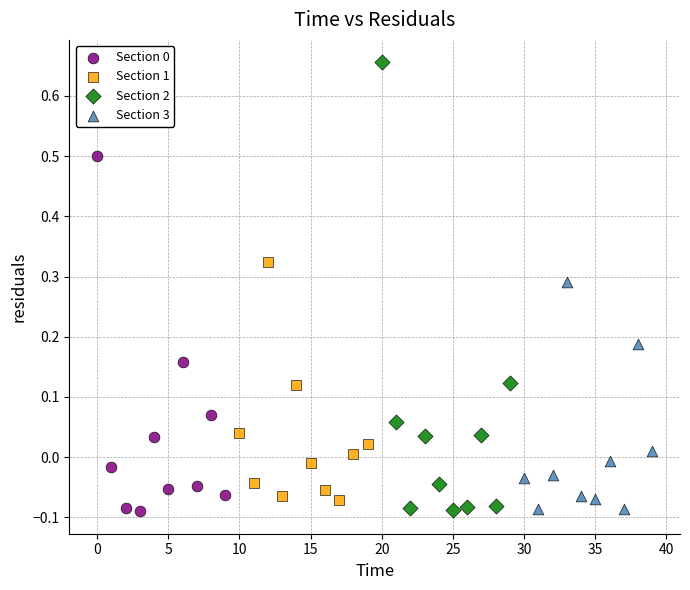

Which series reaches the maximum Y coordinate?

Section 2